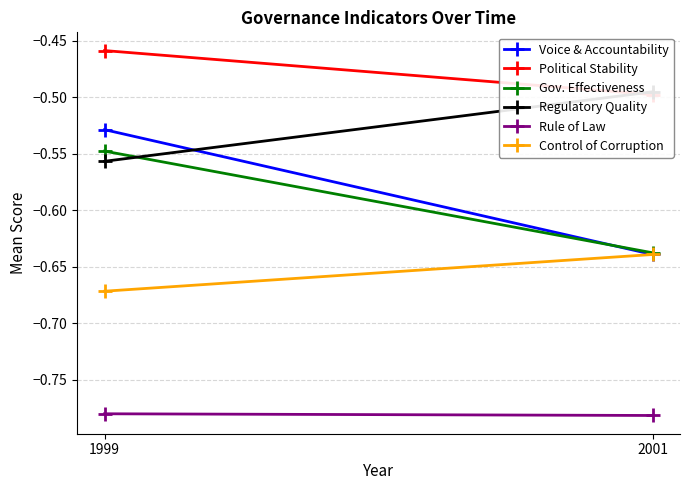

Which category has the highest value in the Rule of Law series?

1999